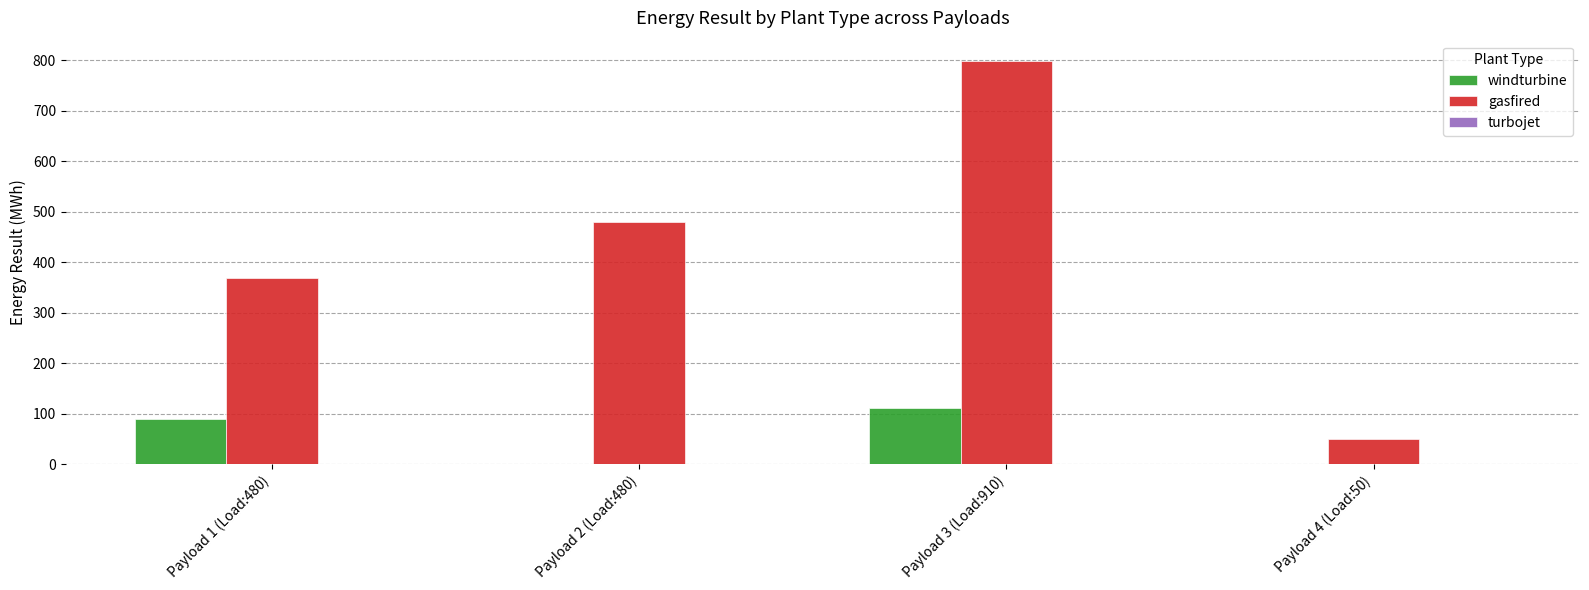

What is the maximum value for windturbine?

111.6